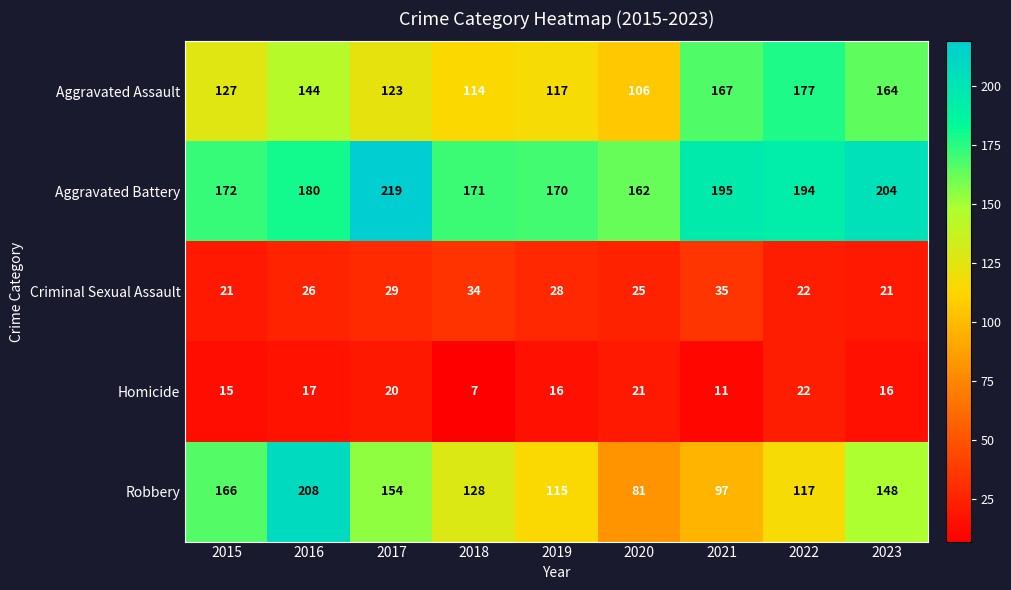

Which label corresponds to the smallest value in the chart?

2018